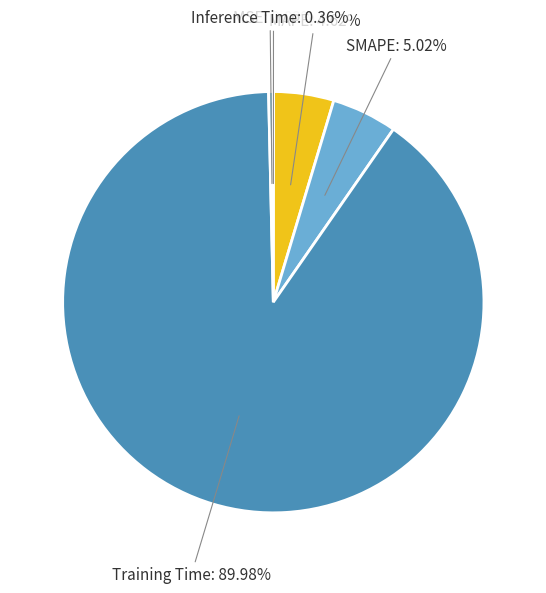

Is the sum of Training Time and MAPE greater than half?

Yes